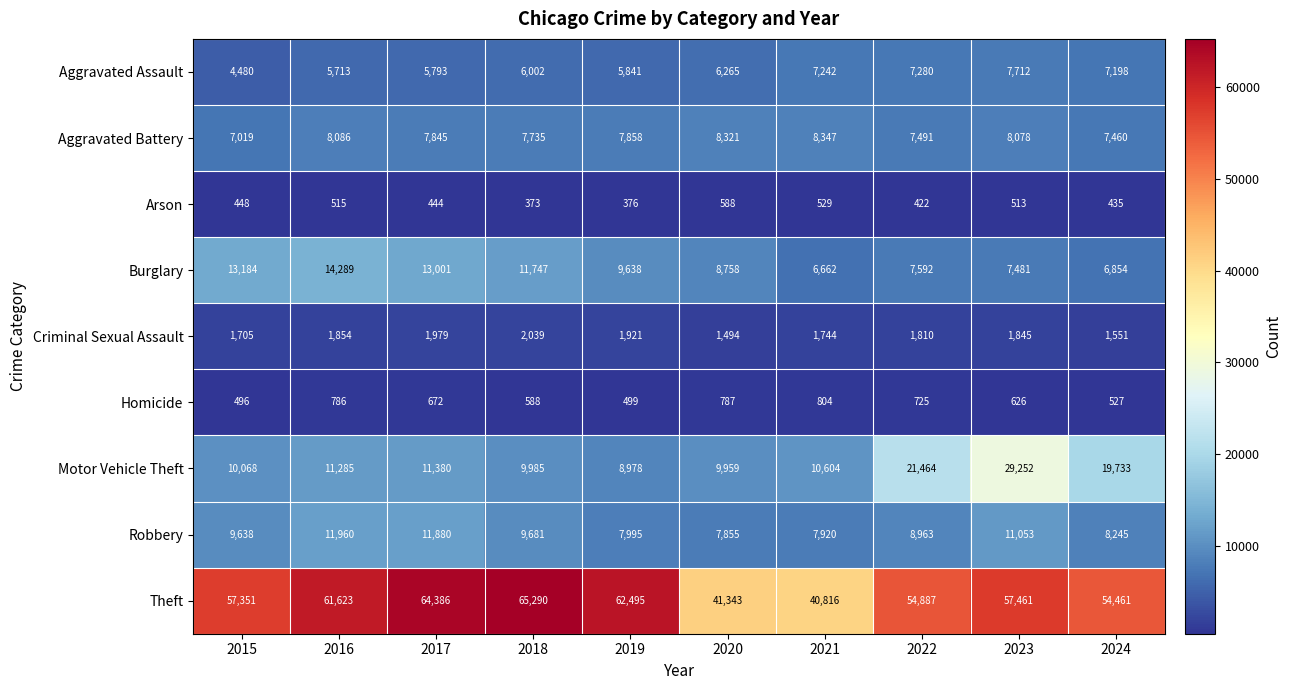

What is the maximum value shown in the chart?

65290